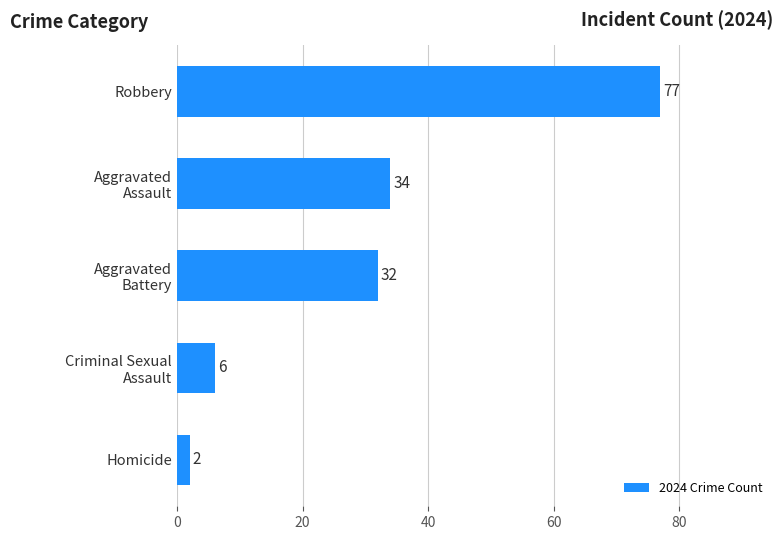

What is the difference between the second highest and second lowest values?

28